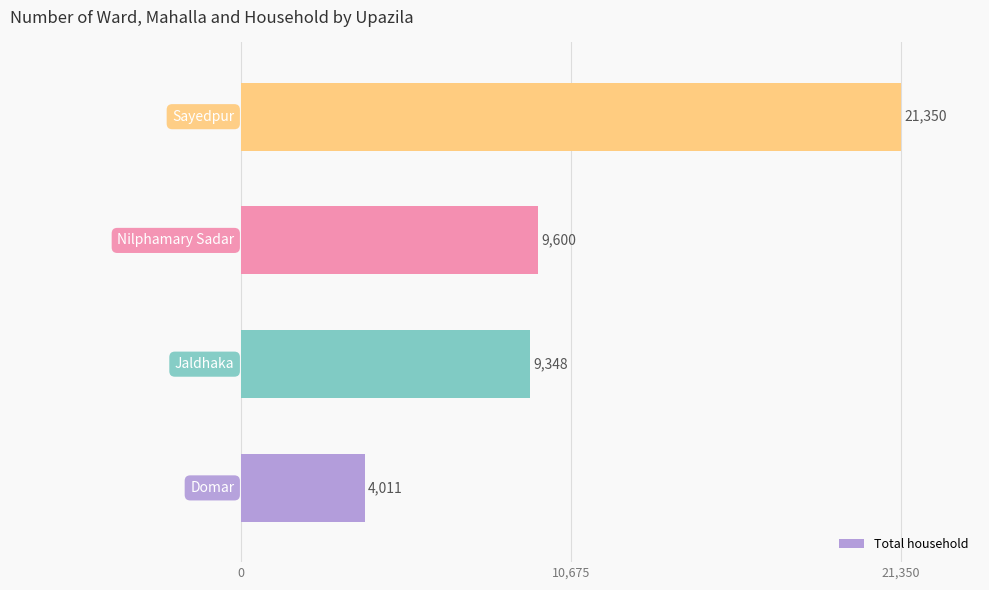

How many bars are there in total?

4